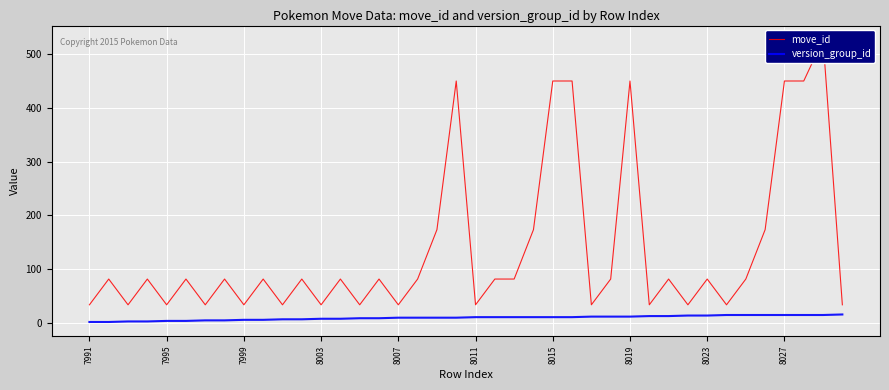

Which has a higher value, 19 or 17?

19